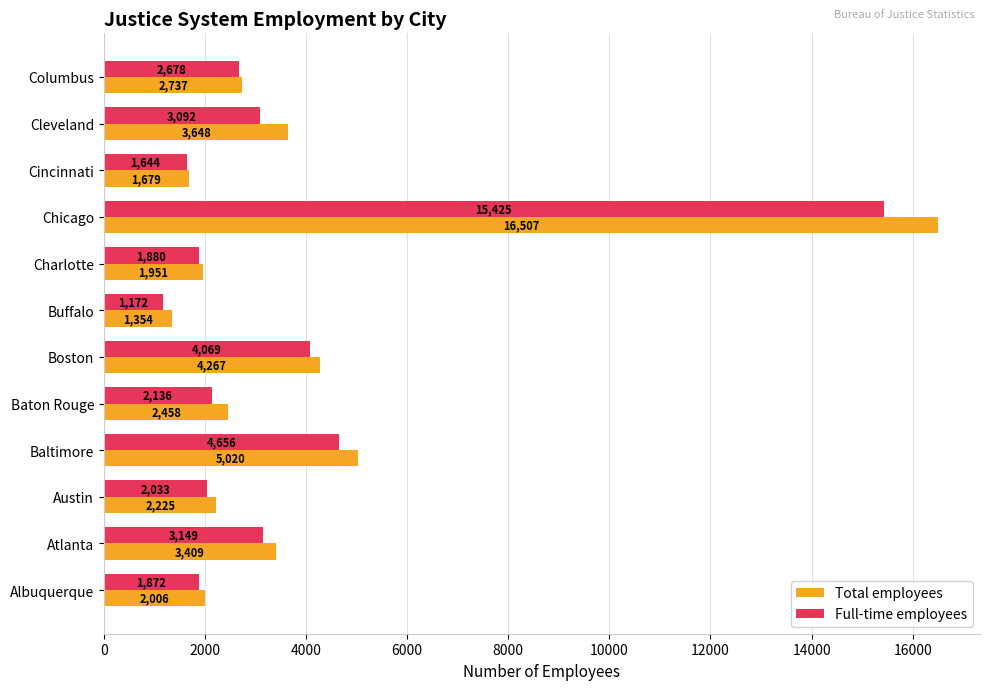

What is the approximate value of Full-time employees at Albuquerque, to the nearest 100?

1900